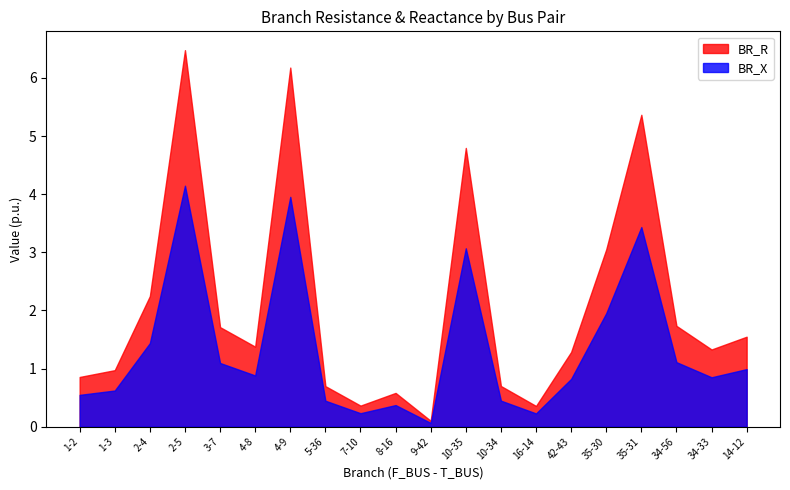

What are all the series names shown in the legend?

BR_R, BR_X